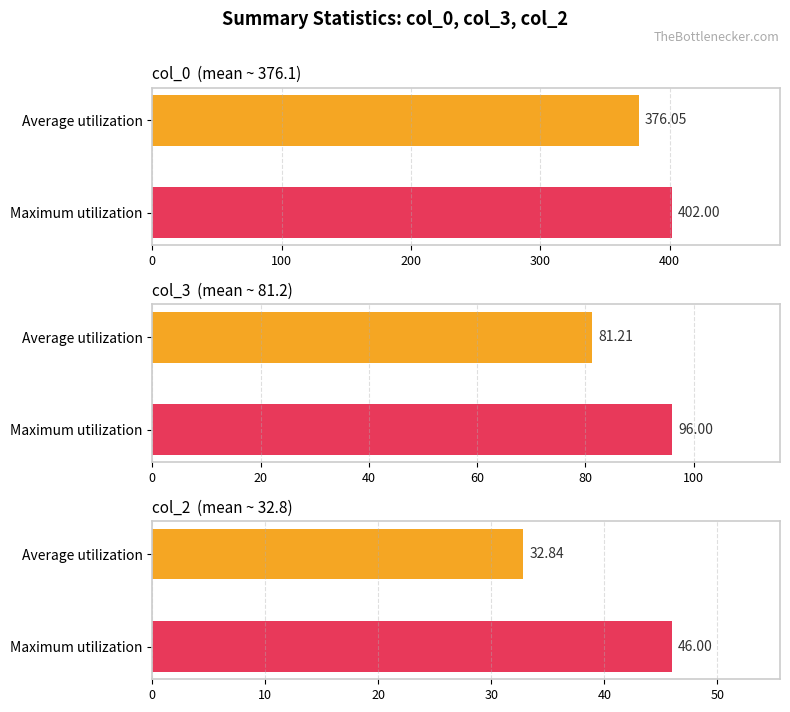

True or false: col_3 has a value of 33 at 10.

False